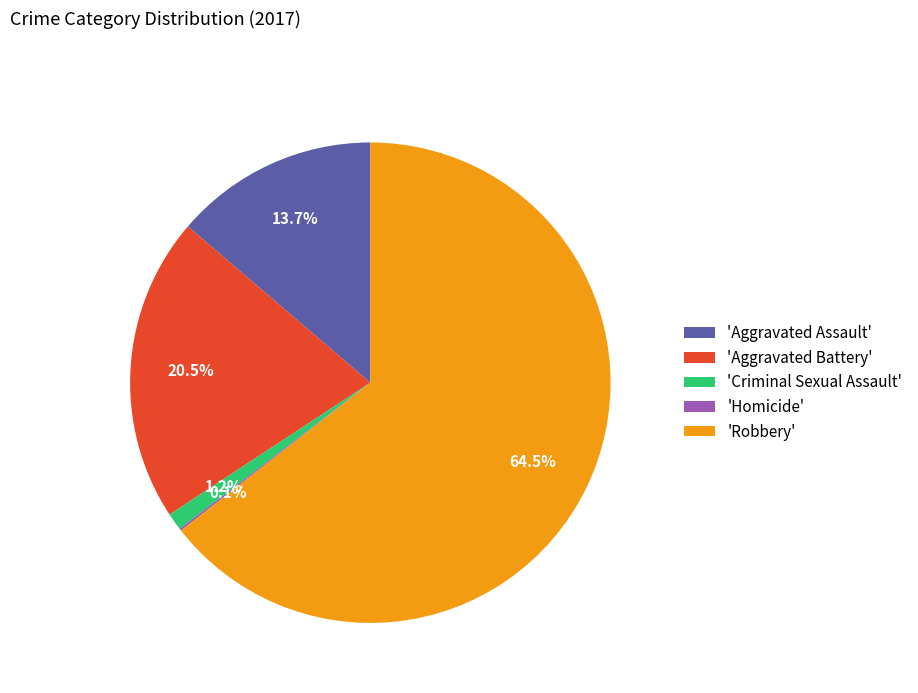

To the nearest percent, what is the difference between the largest and smallest slice percentages?

64%